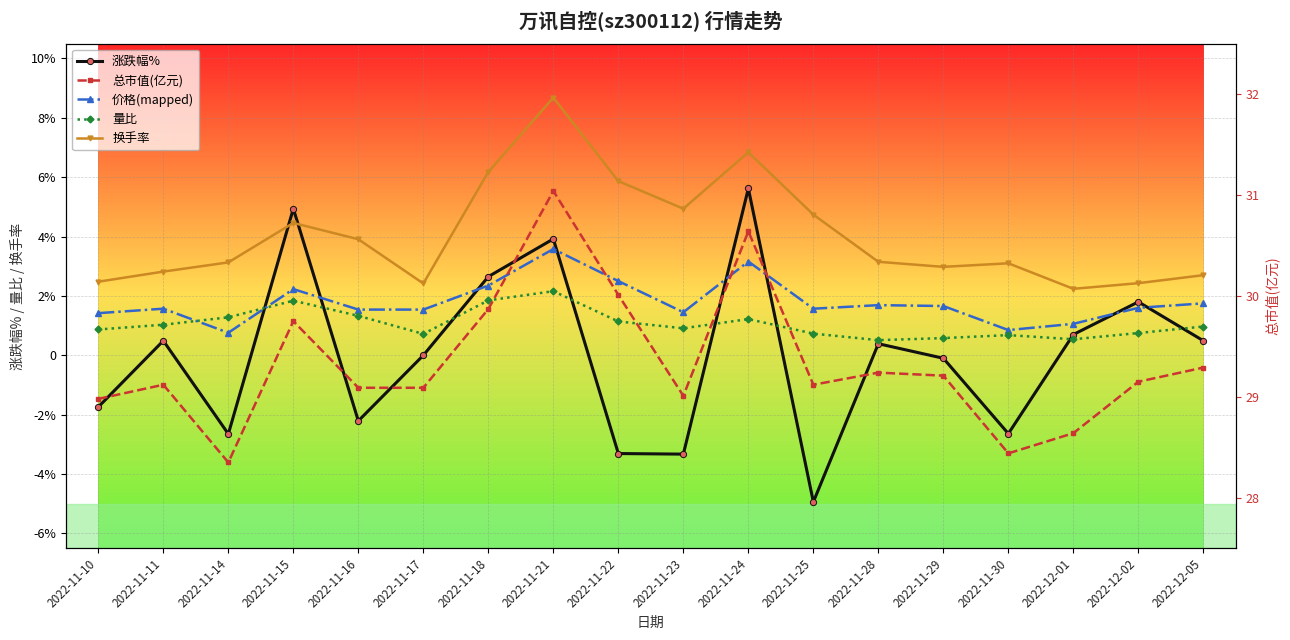

True or false: 换手率 and 价格(scaled) intersect in this chart.

False